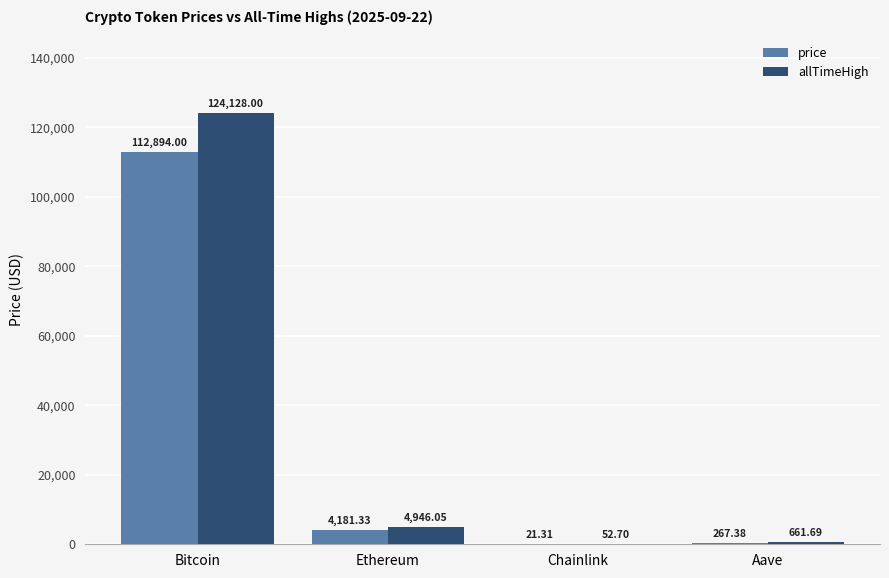

How many series are shown in this chart?

2